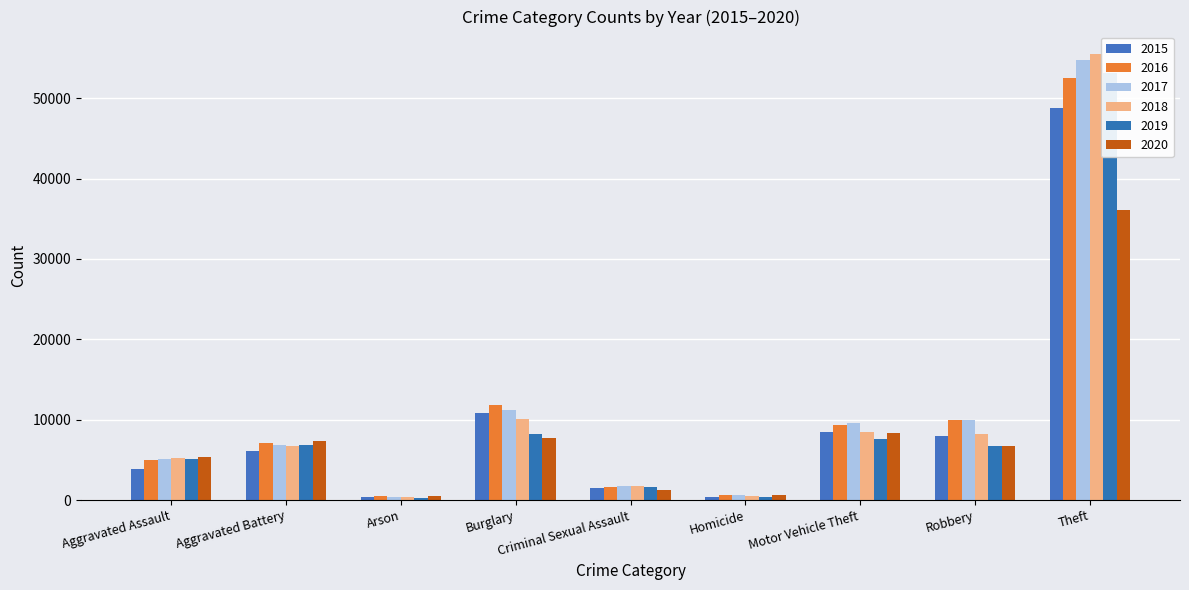

What position from the left is Aggravated Assault?

1